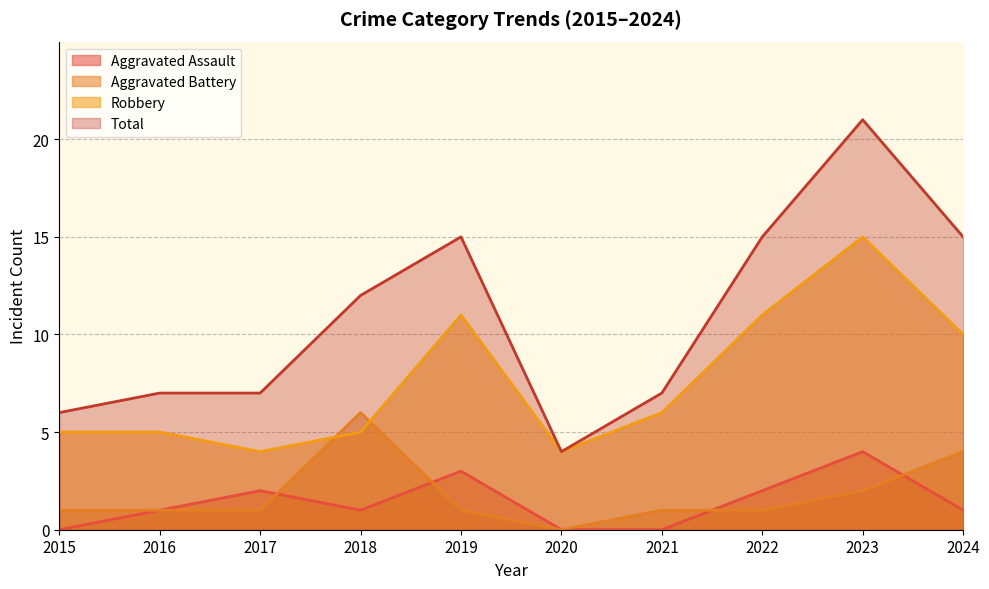

Which series changed the most between 2018 and 2020?

Total